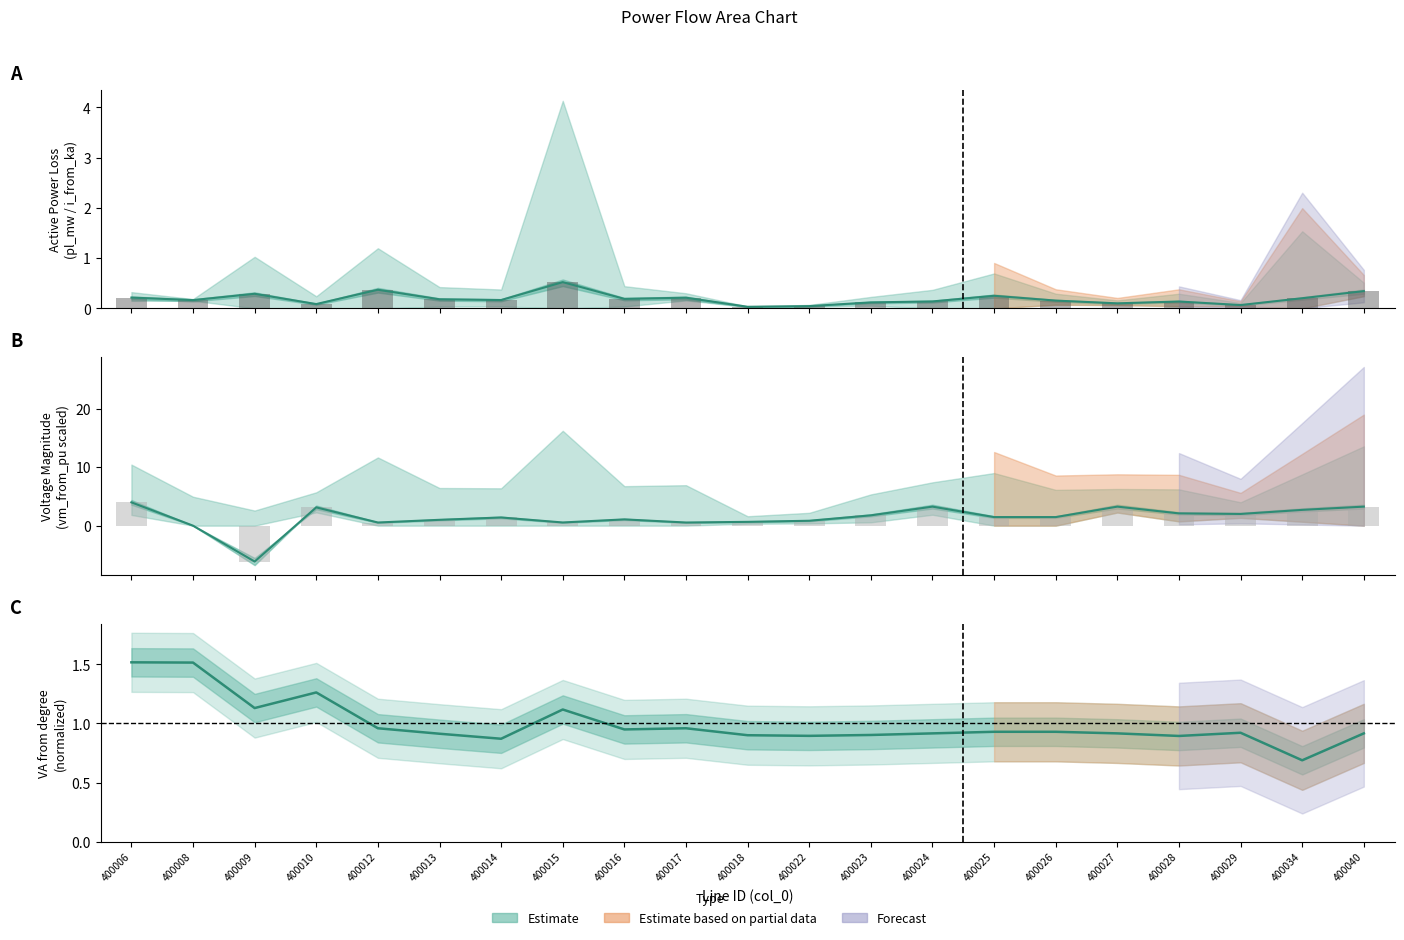

At how many categories does at least one series exceed -1?

21